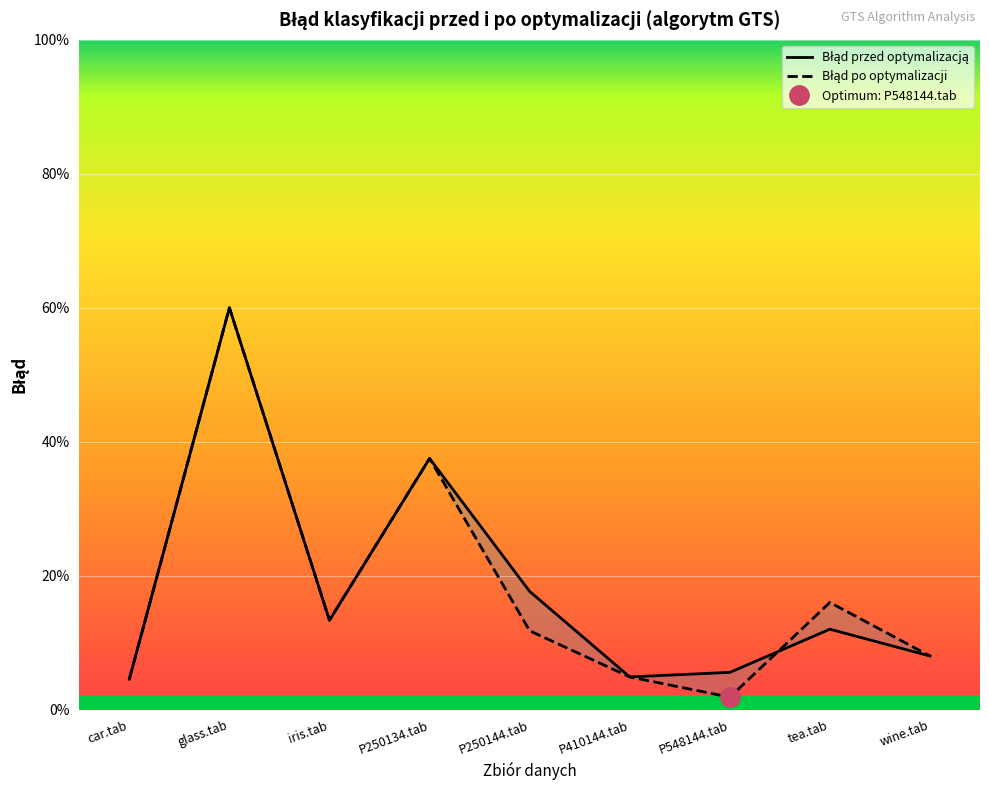

How many lines are shown in the chart?

2